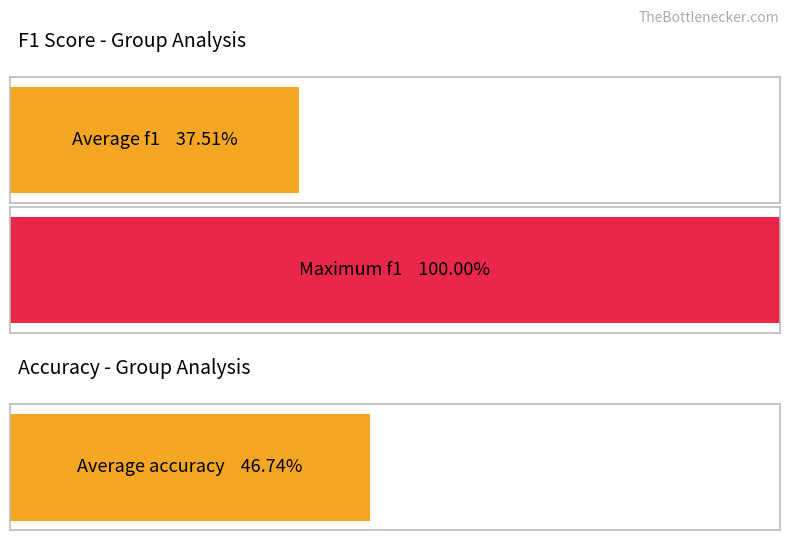

True or false: accuracy has a value of 0.4 at 15.

False